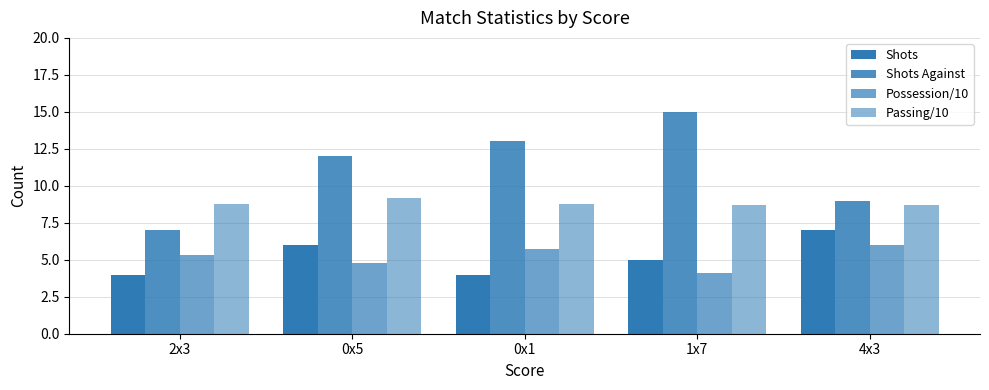

Are the bars grouped side by side (vs. stacked)?

Yes